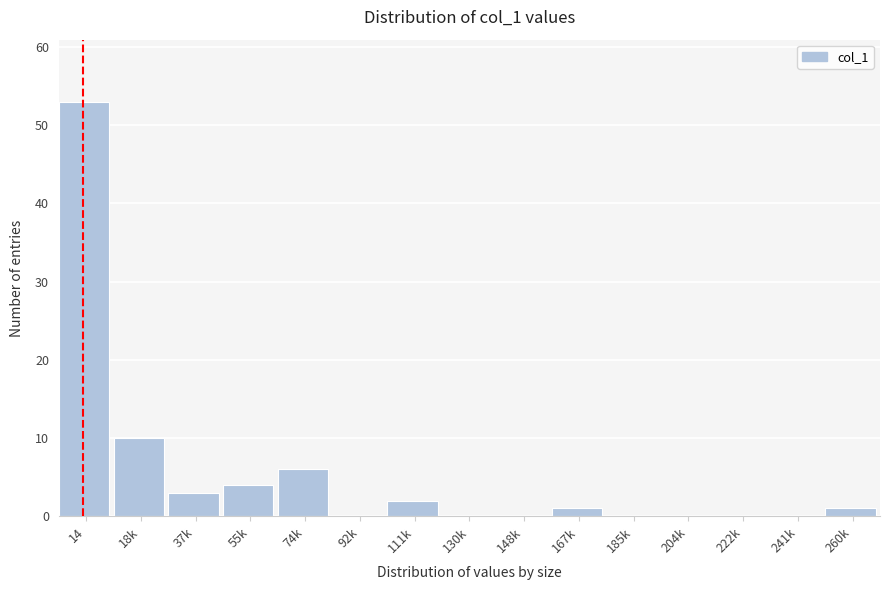

Reading left to right, extract all data points from this chart.

14=53	18k=10	37k=3	55k=4	74k=6	92k=0	111k=2	130k=0	148k=0	167k=1	185k=0	204k=0	222k=0	241k=0	260k=1